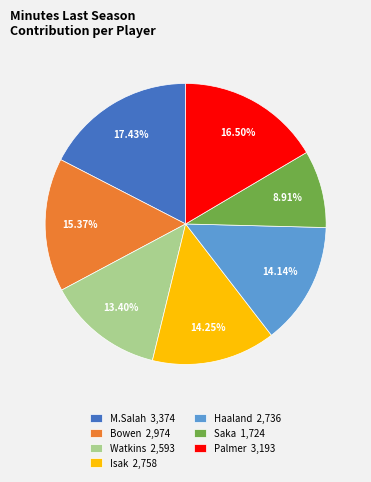

Is it true that Haaland is 14% of the pie?

True